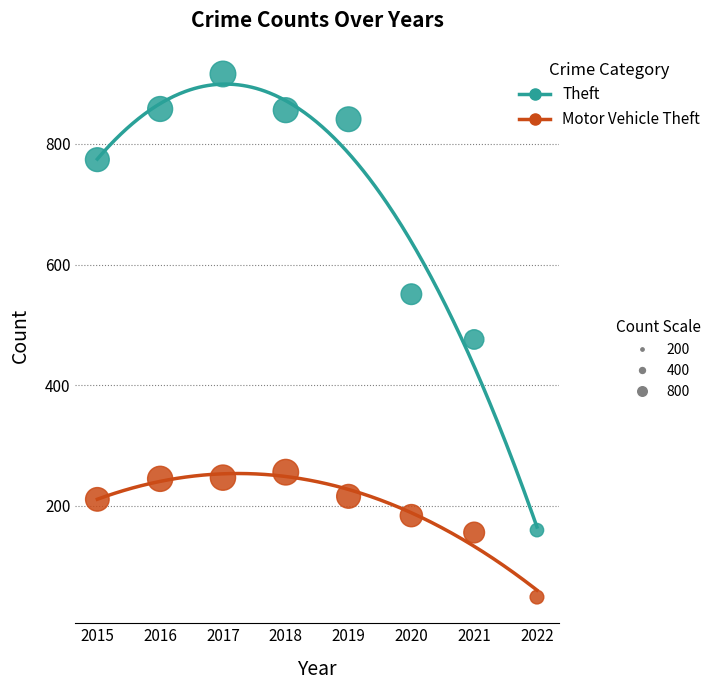

Across all data points, what is the range of X values (max minus min)?

7